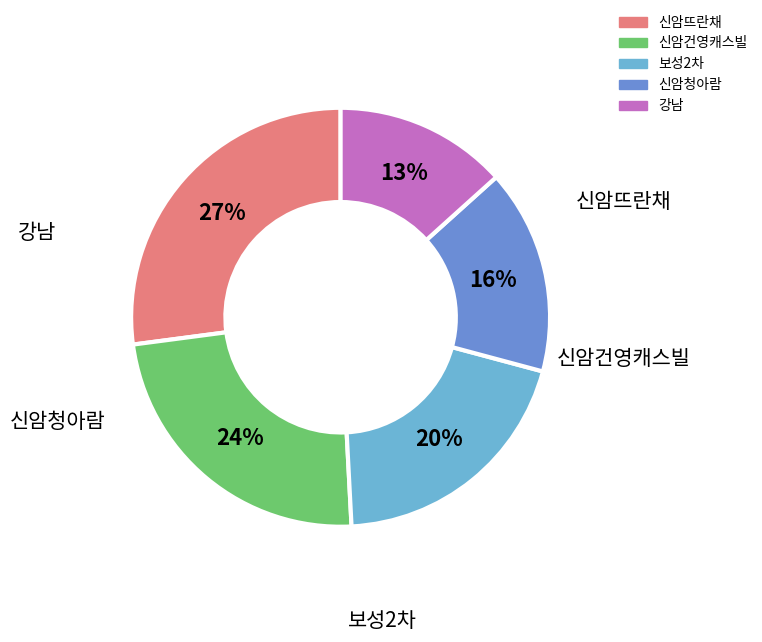

Which has a higher value, 보성2차 or 신암뜨란채?

신암뜨란채